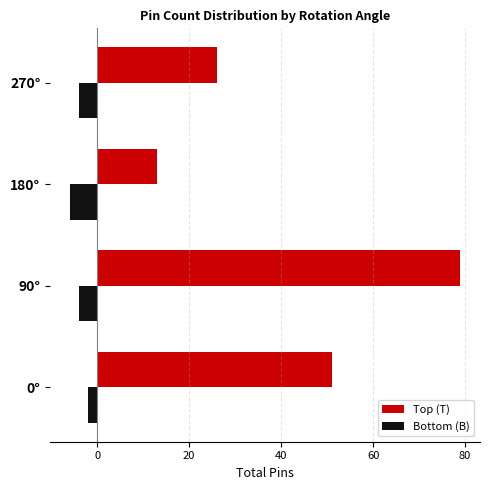

What is the difference between the maximum and minimum values in the Top (T) series?

66